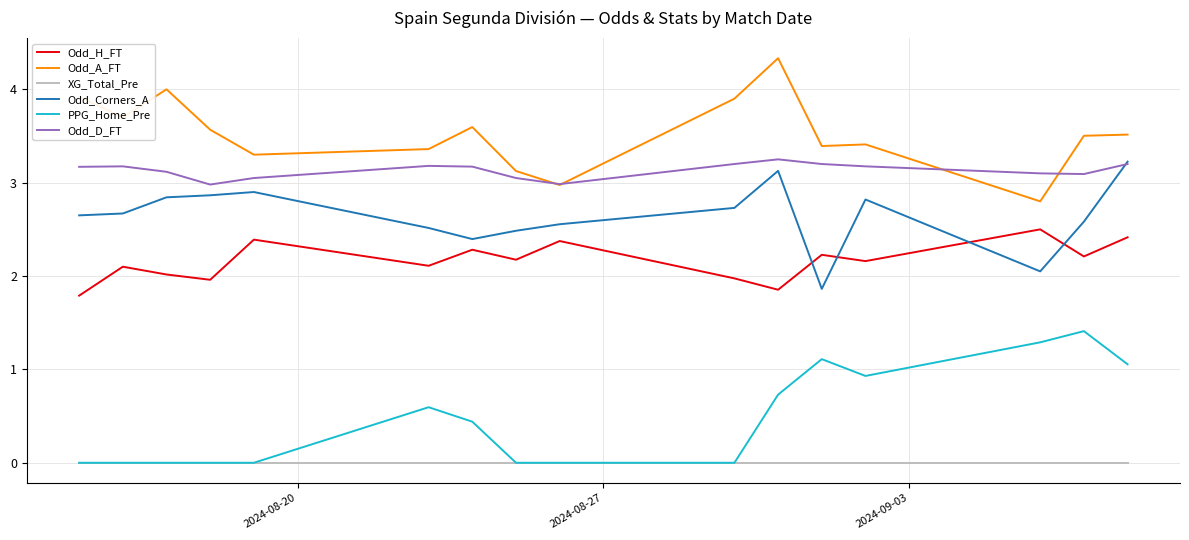

True or false: XG_Total_Pre and Odd_Corners_A cross at least once.

False